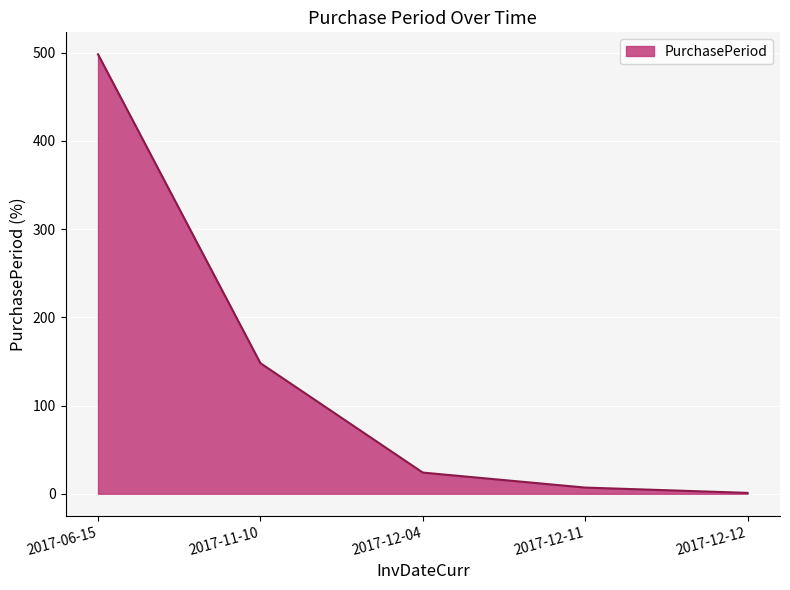

Reading left to right, extract all data points from this chart.

2017-06-15=498	2017-11-10=148	2017-12-04=24	2017-12-11=7	2017-12-12=1